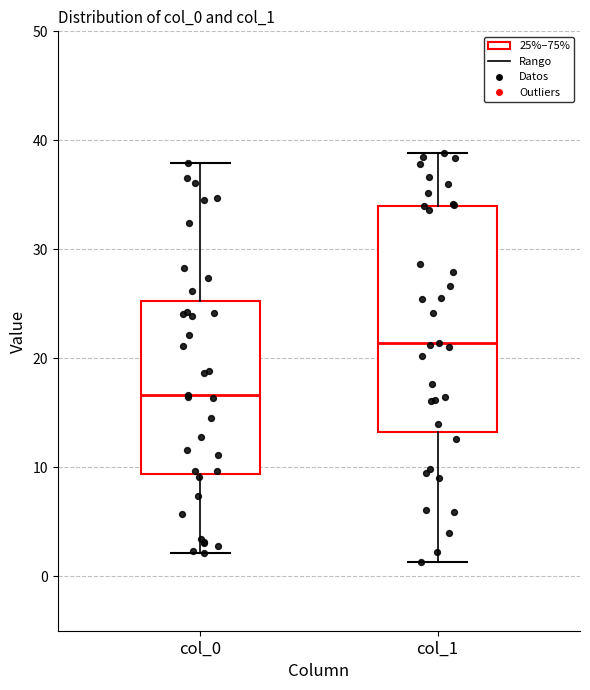

Reading left to right, transcribe this box plot: for each box, give where its median line is, the range the box spans, and where its two whiskers end, as read against the y-axis. The values are not printed on the chart, so give them approximately, as read against the axis.

col_0: median 17, box 9 to 25, whiskers 2 to 38
col_1: median 21, box 13 to 34, whiskers 1 to 39